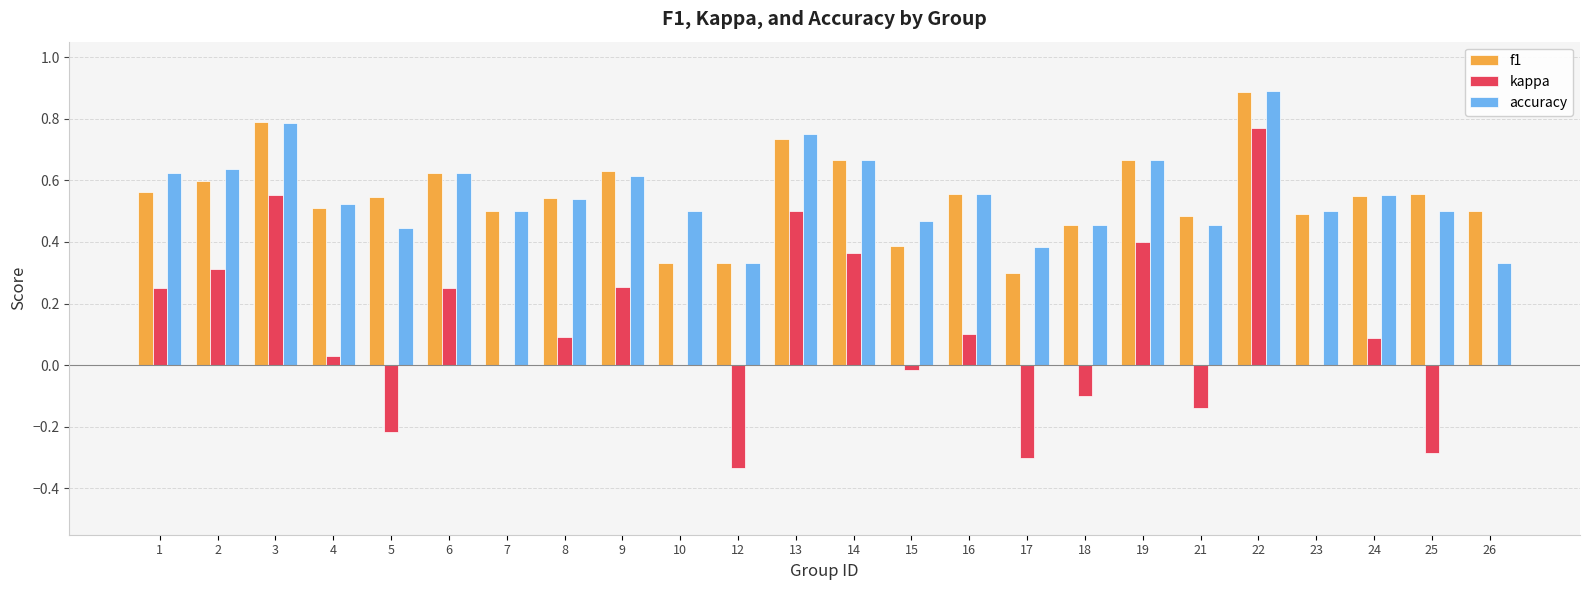

How many groups of bars are there?

24